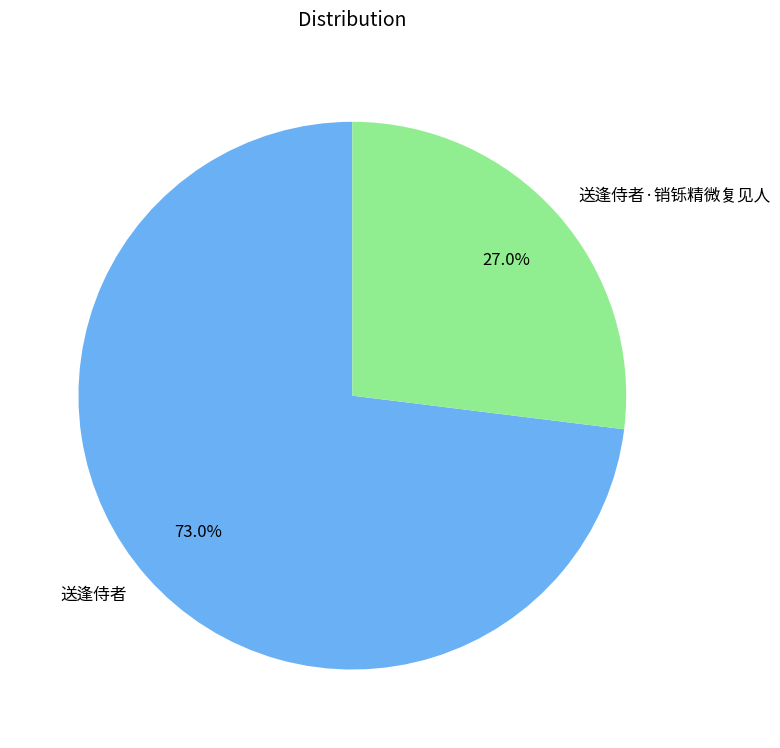

Is the sum of 送逢侍者 and 送逢侍者·销铄精微复见人 greater than half?

Yes